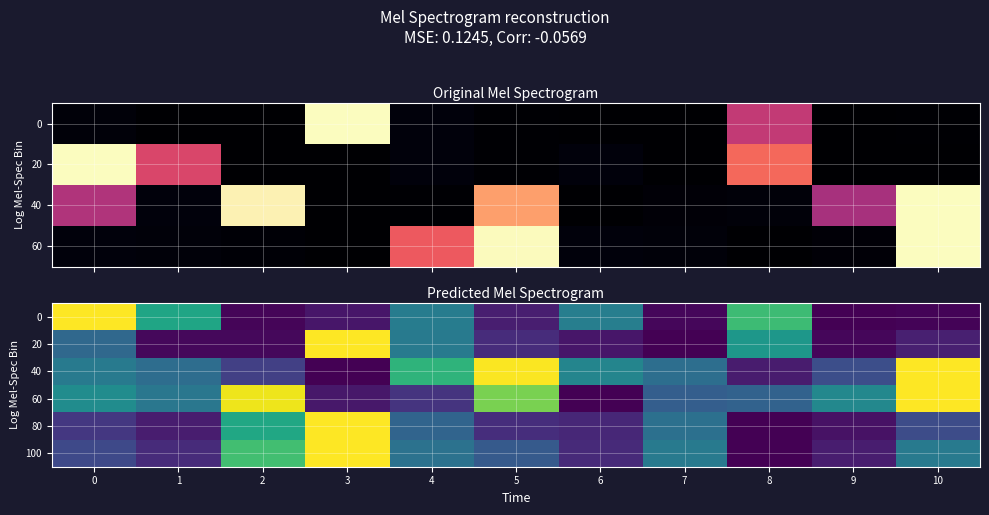

Is the value of 80 at 2 greater than the value of 100 at 0?

Yes